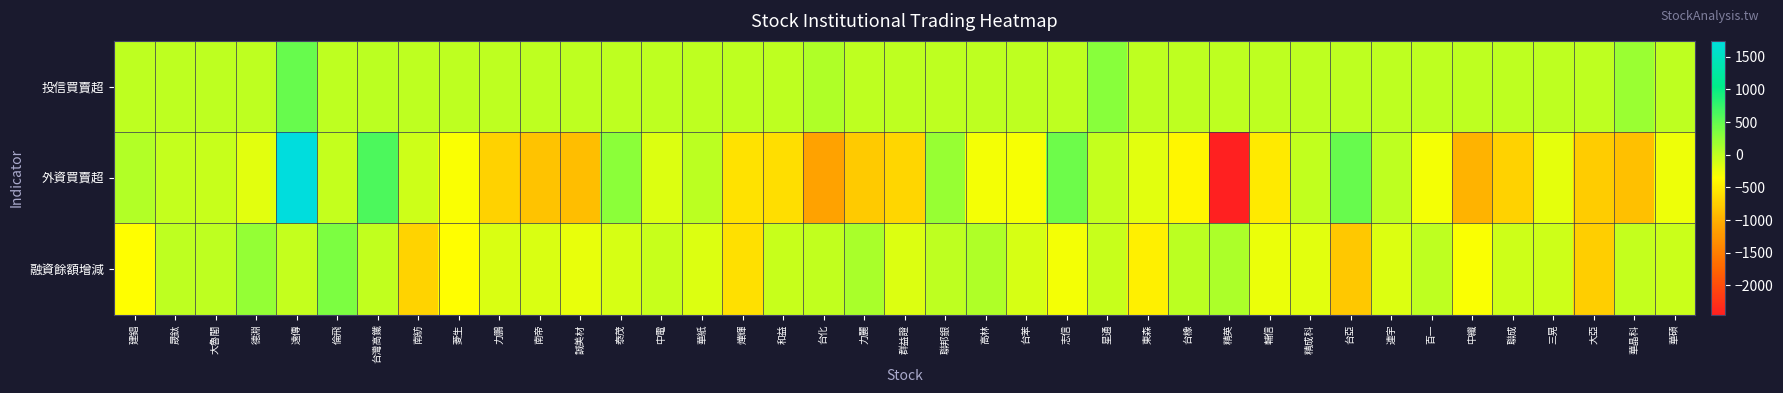

Reading left to right, transcribe all the data shown in this chart.

投信買賣超: 建錩=0	晟鈦=0	大魯閣=0	德淵=0	遠傳=473	倫飛=0	台灣高鐵=8	南紡=1	菱生=1	力鵬=0	南帝=3	誠美材=0	泰茂=0	中電=0	華紙=0	燁輝=1	和益=0	台化=86	力麗=2	群益證=7	聯邦銀=2	高林=0	台苯=1	志信=0	星通=300	東森=0	台橡=3	精英=0	輔信=0	精成科=0	台亞=0	連宇=0	百一=0	中纖=0	聯成=0	三晃=0	大亞=0	華晶科=195	華碩=0
外資買賣超: 建錩=69	晟鈦=-39	大魯閣=-53	德淵=-202	遠傳=1744	倫飛=-33	台灣高鐵=627	南紡=-90	菱生=-324	力鵬=-721	南帝=-837	誠美材=-893	泰茂=271	中電=-161	華紙=22	燁輝=-586	和益=-620	台化=-1134	力麗=-791	群益證=-685	聯邦銀=217	高林=-295	台苯=-305	志信=448	星通=-27	東森=-201	台橡=-430	精英=-2449	輔信=-526	精成科=-14	台亞=479	連宇=0	百一=-301	中纖=-970	聯成=-727	三晃=-219	大亞=-774	華晶科=-874	華碩=-264
融資餘額增減: 建錩=-361	晟鈦=-4	大魯閣=0	德淵=228	遠傳=-33	倫飛=362	台灣高鐵=-22	南紡=-709	菱生=-359	力鵬=-154	南帝=-155	誠美材=-232	泰茂=-130	中電=-45	華紙=-172	燁輝=-602	和益=-42	台化=-23	力麗=107	群益證=-159	聯邦銀=4	高林=89	台苯=-125	志信=-294	星通=-42	東森=-471	台橡=16	精英=93	輔信=-254	精成科=-200	台亞=-802	連宇=-167	百一=0	中纖=-327	聯成=-76	三晃=-89	大亞=-755	華晶科=-40	華碩=-69